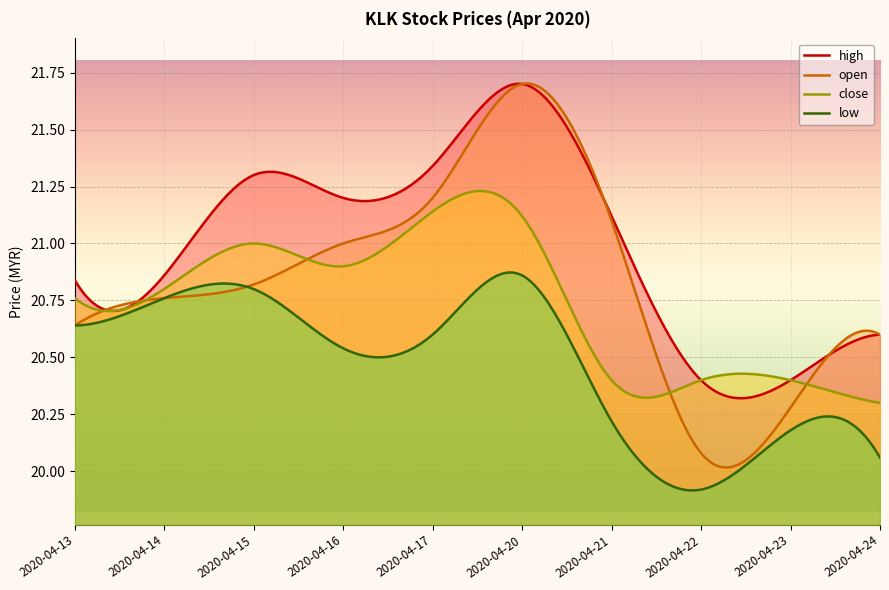

At which label does high first exceed 21?

2020-04-15